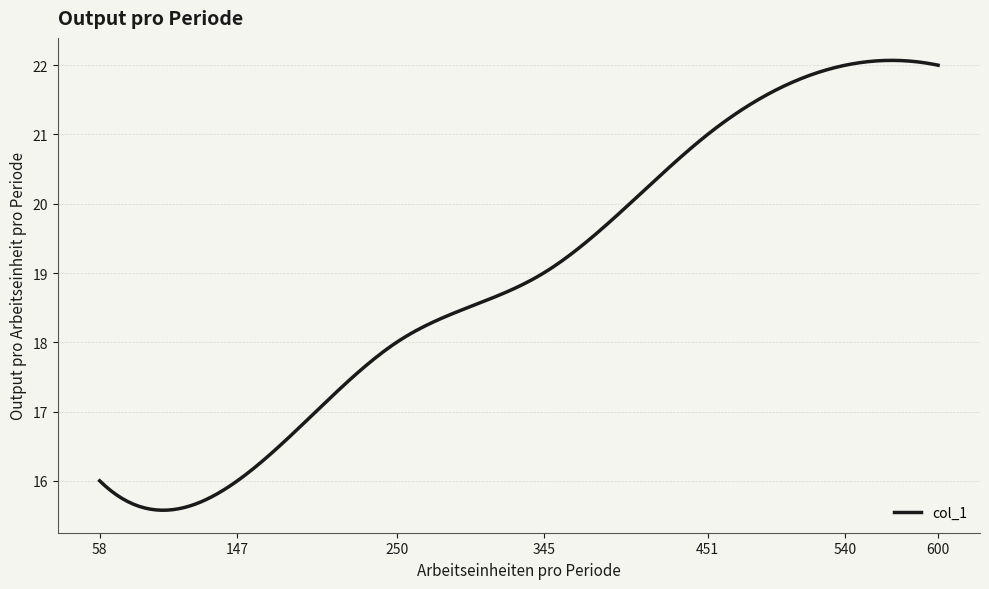

What is the greatest value displayed?

22.1